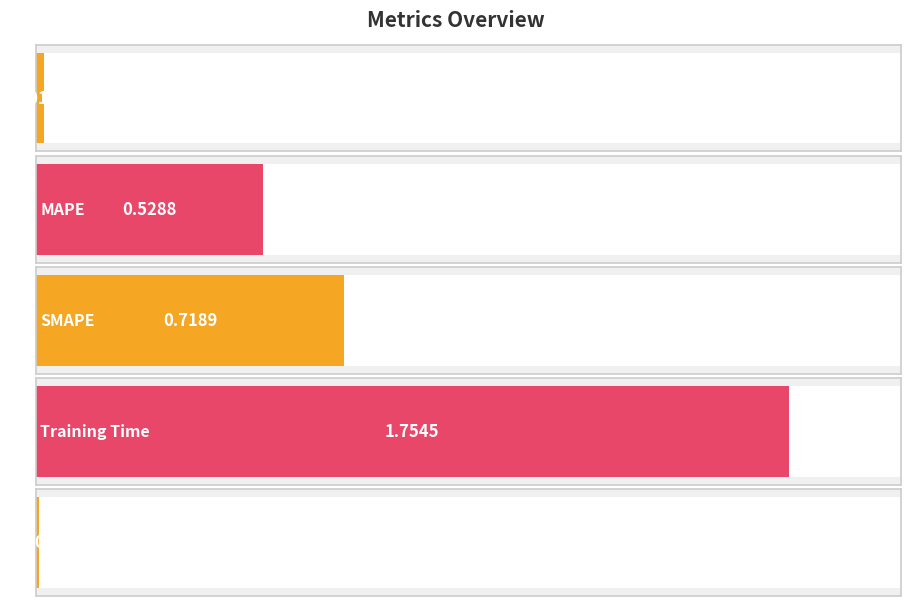

What is the sum of all values?

3.0